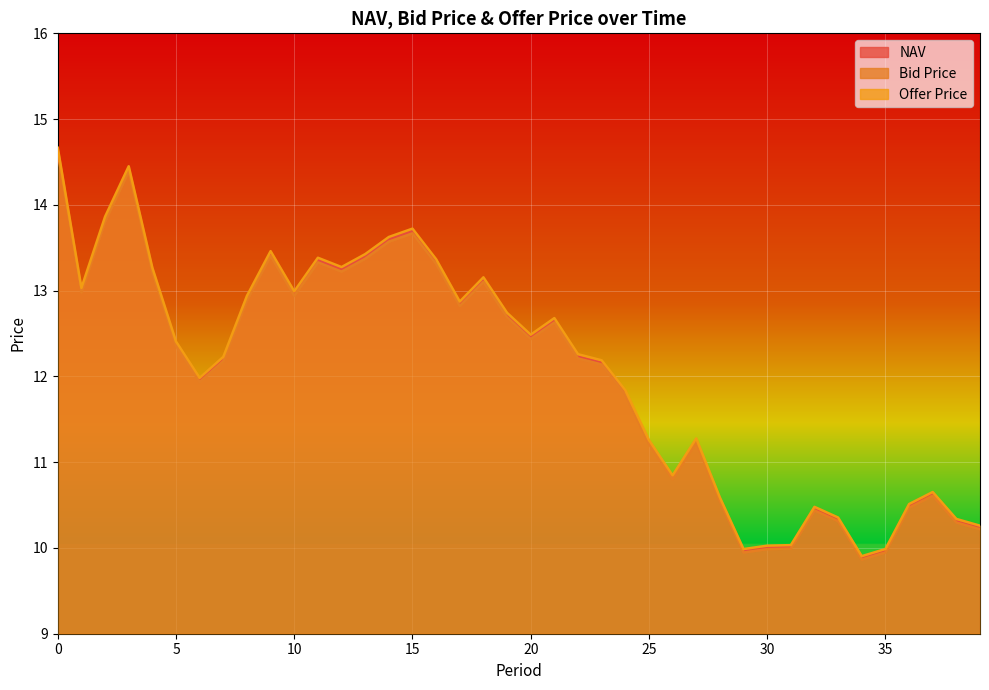

What is the average value of the Offer Price series?

12.1